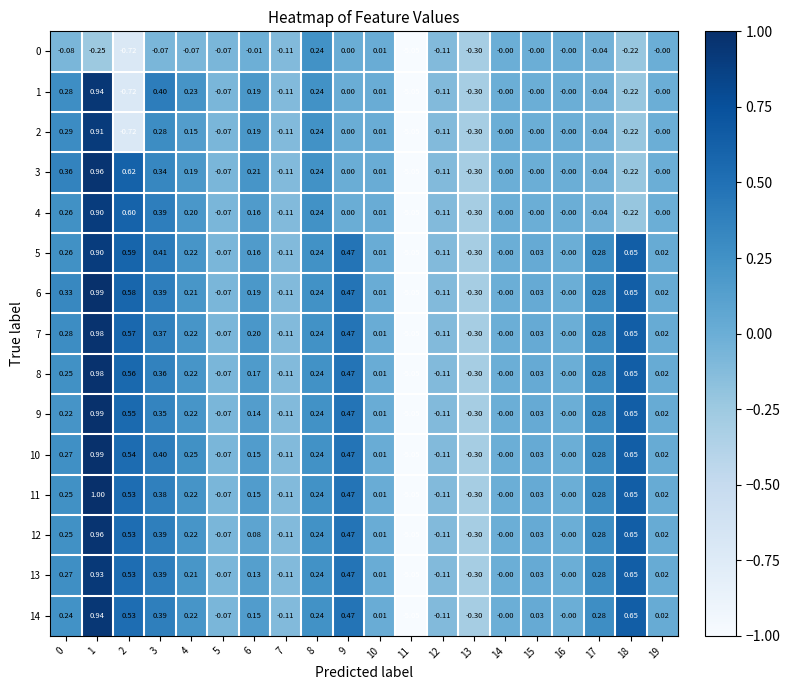

Is the value of 14 at 8 greater than the value of 5 at 14?

Yes